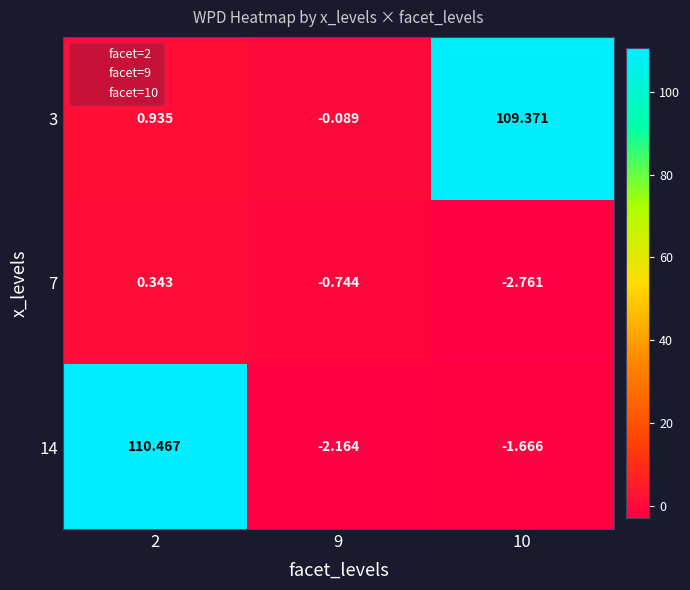

Is the value of 14 at 9 greater than the value of 3 at 2?

No